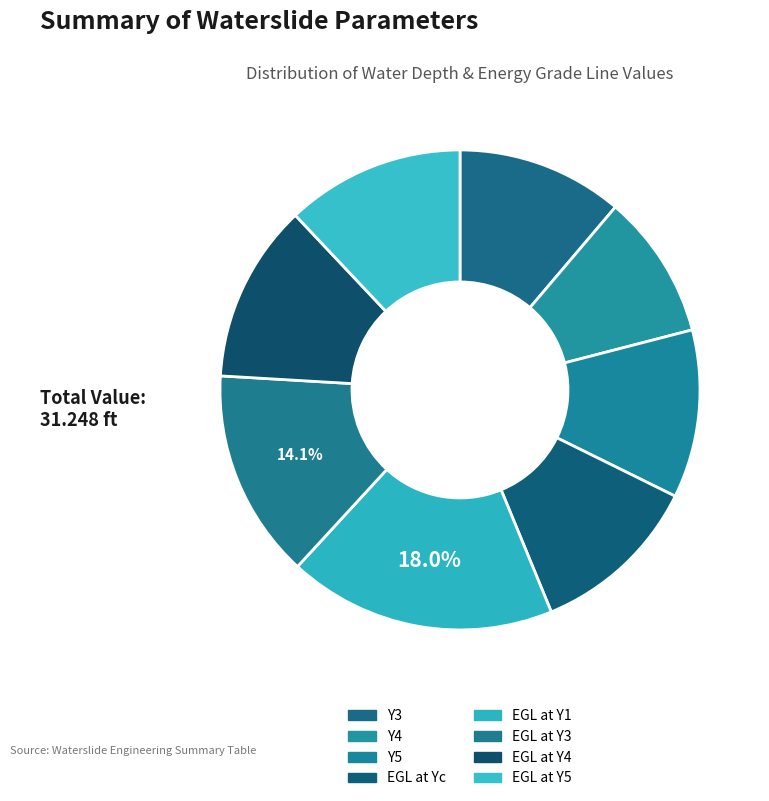

Count the number of slices in the pie.

8